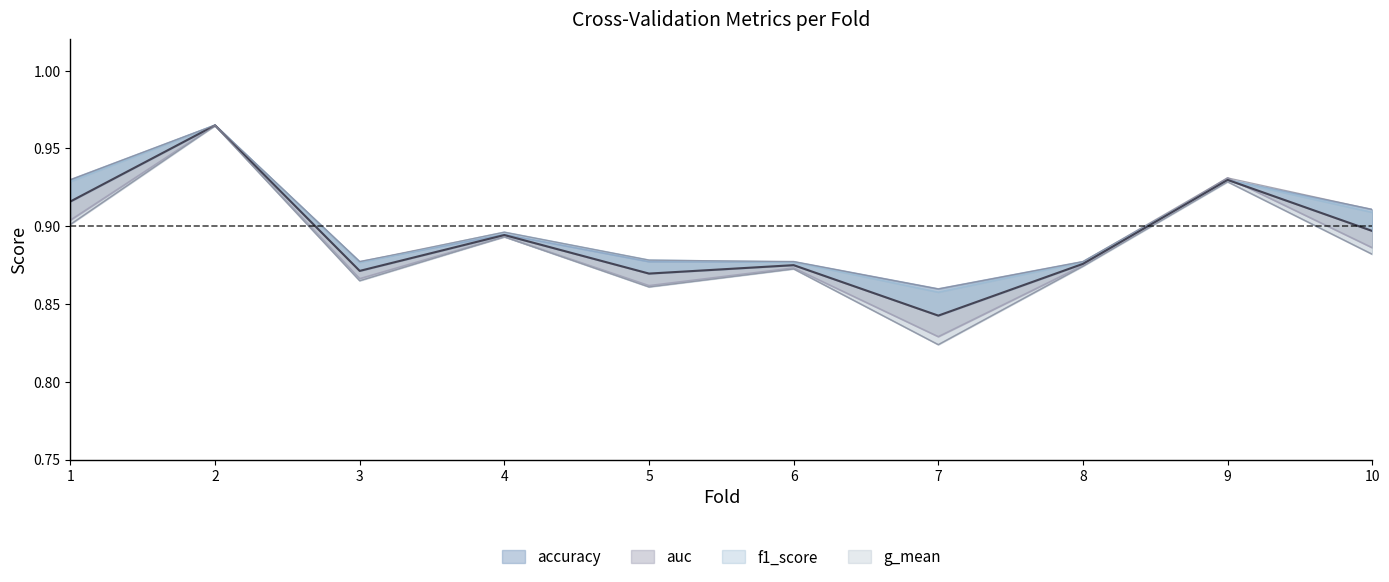

How many interior local valleys does the f1_score series have?

2